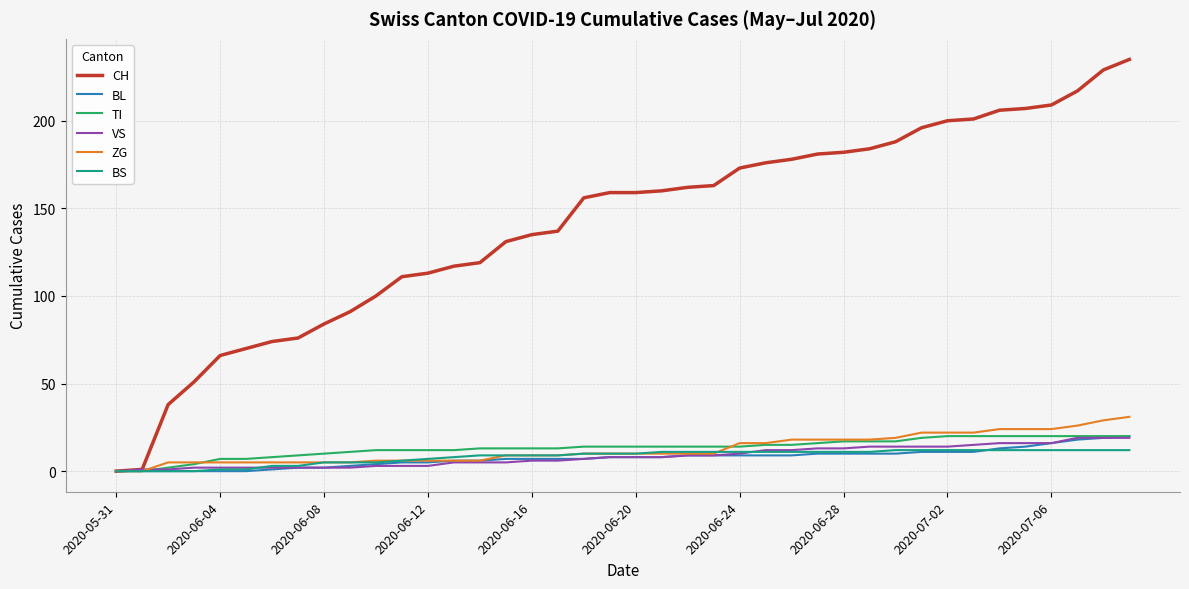

Which series has the widest spread of values?

CH